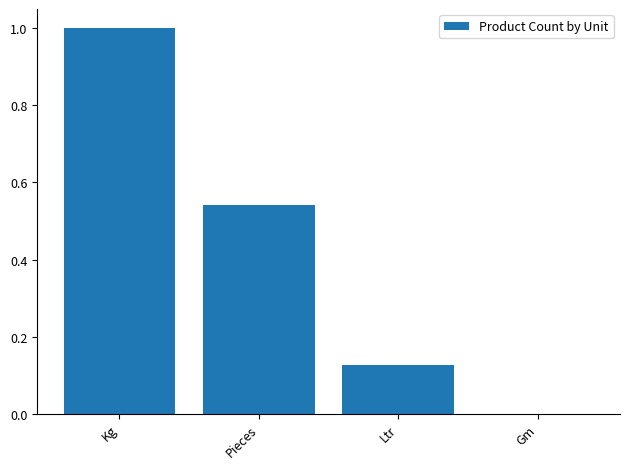

Between Pieces and Gm, which is larger?

Pieces